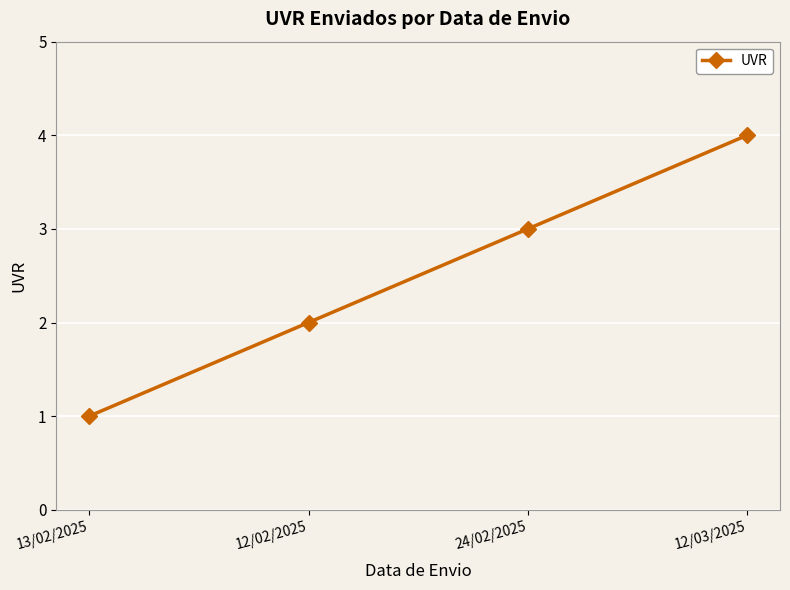

What is the sum of all values?

10